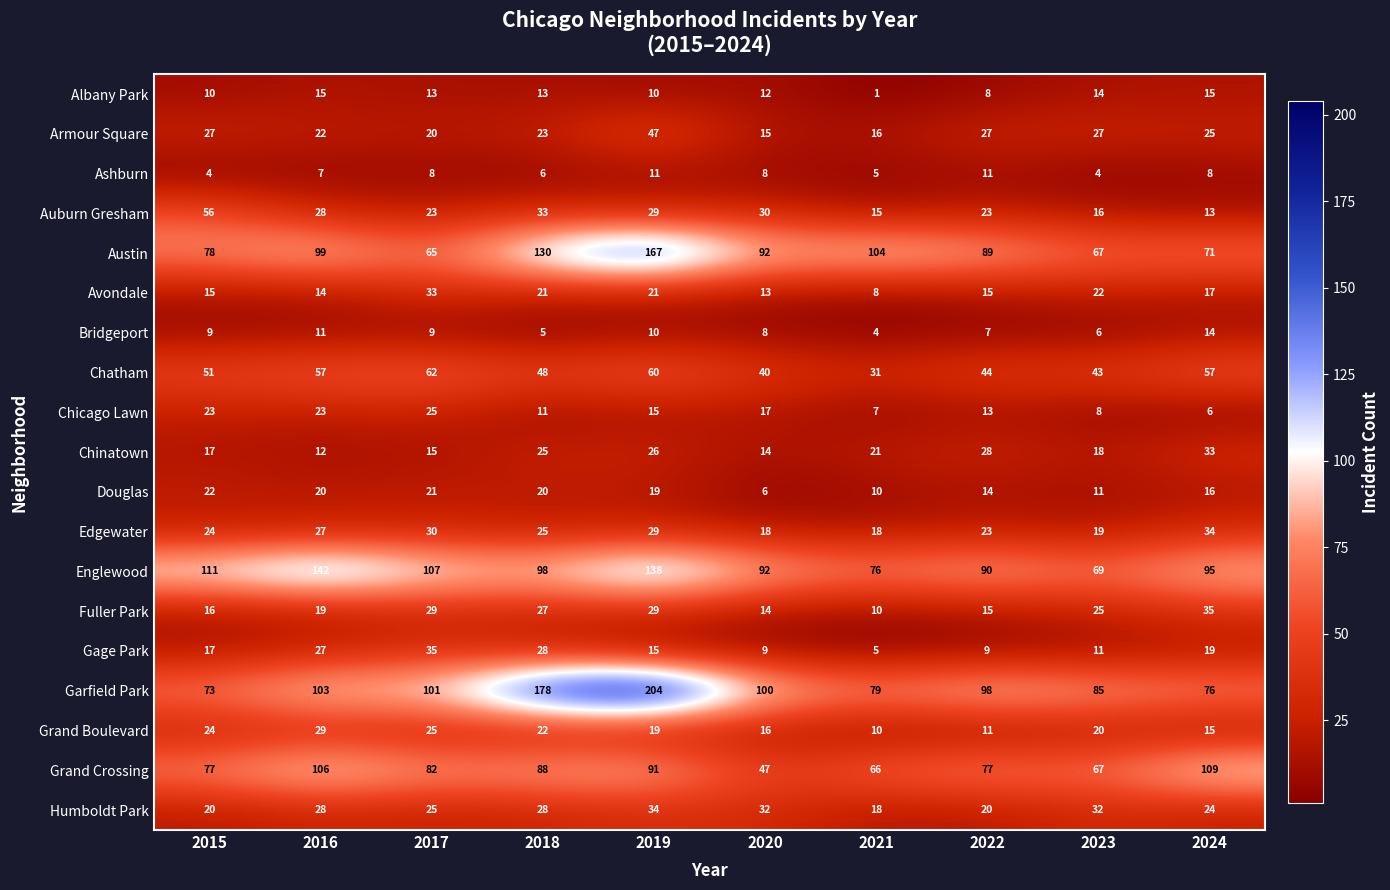

At how many categories does at least one series exceed 103?

7